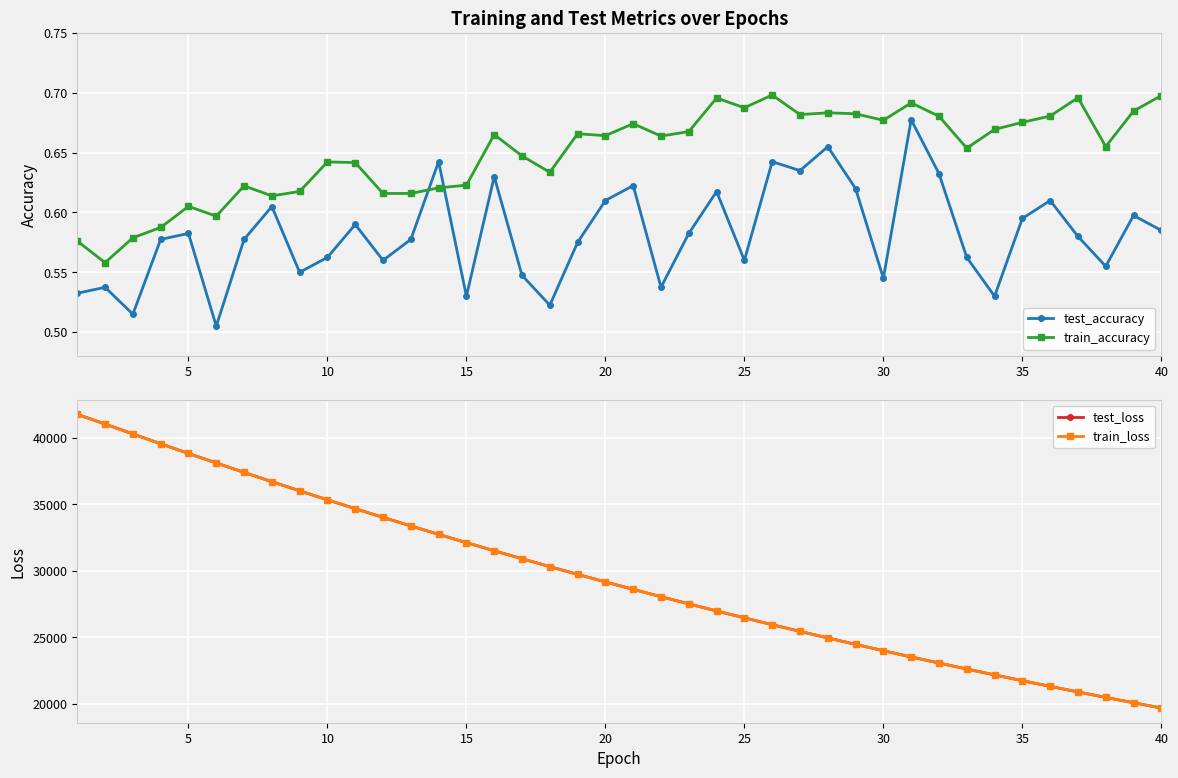

Which series ends up on top after the final intersection of test_accuracy and train_accuracy?

train_accuracy